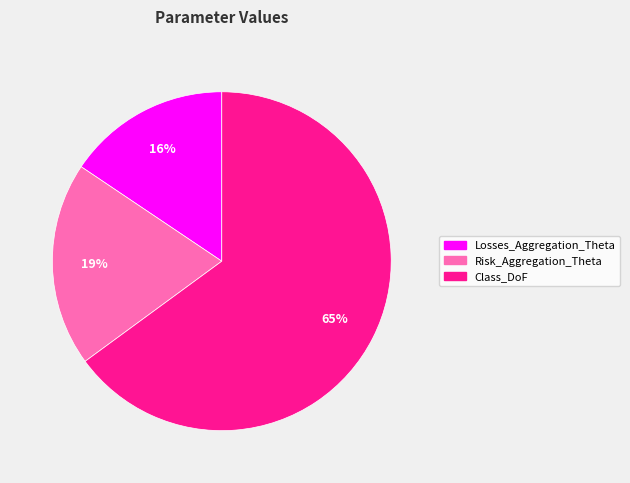

To the nearest percent, what is the difference between the largest and smallest slice percentages?

49%